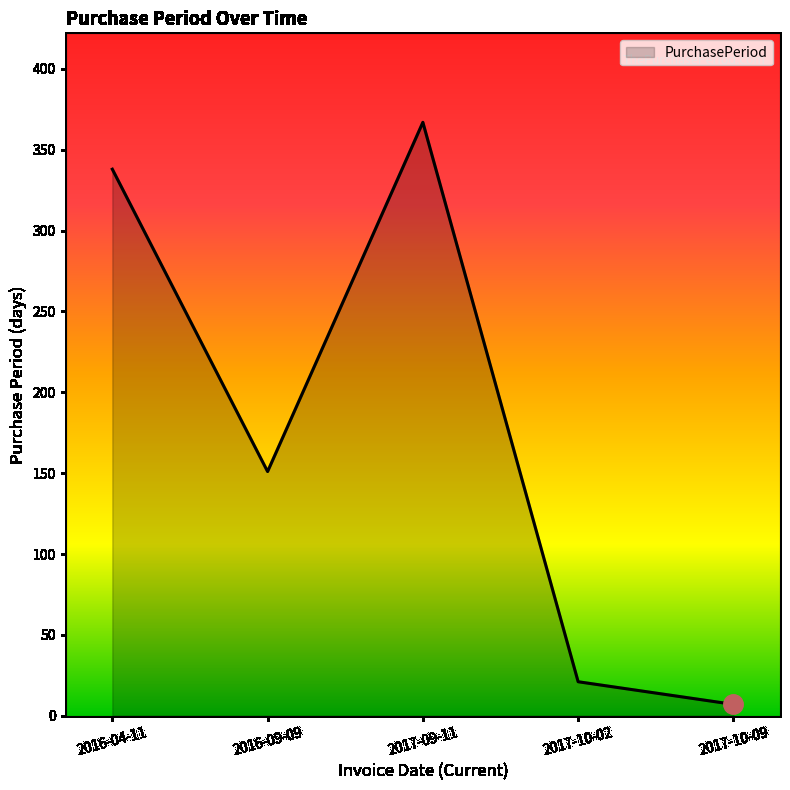

Approximately how many times larger is the value at 2016-09-09 compared to 2017-10-02?

7.2